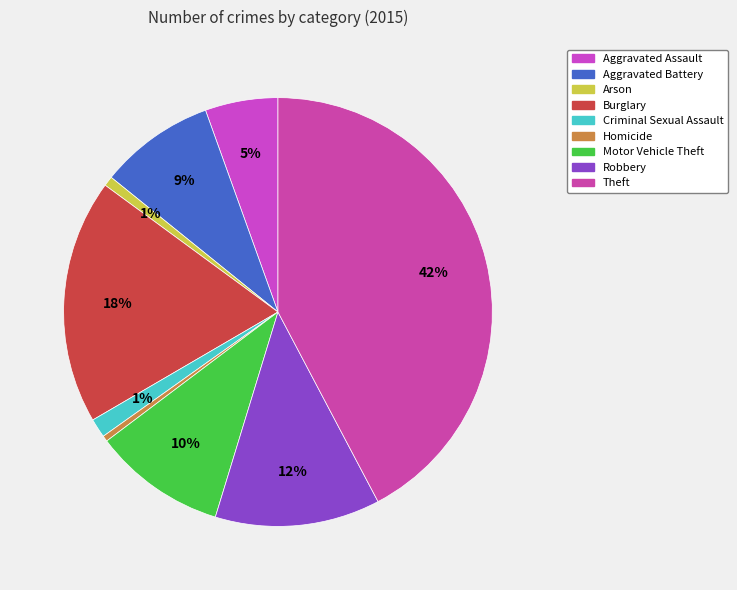

Do Aggravated Battery and Robbery together represent more than half of the pie?

No